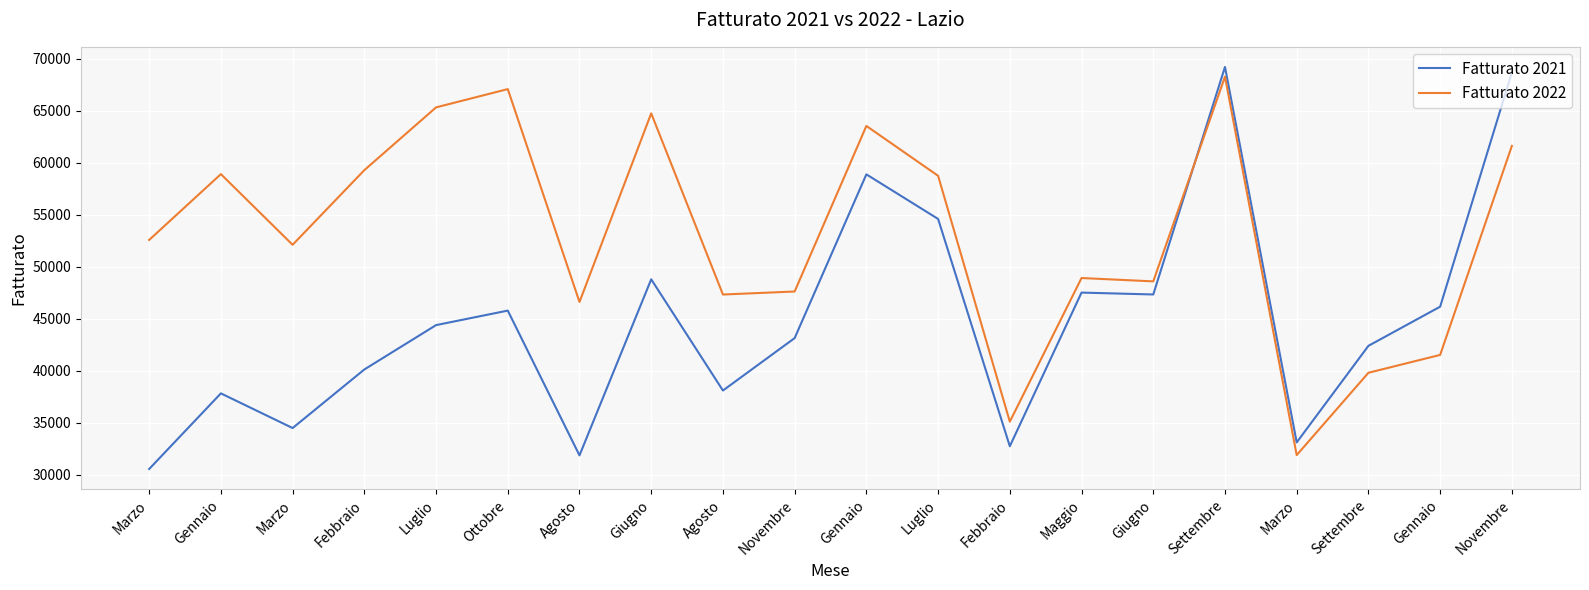

What is the difference between the second highest and minimum values in the Fatturato 2022 series?

35194